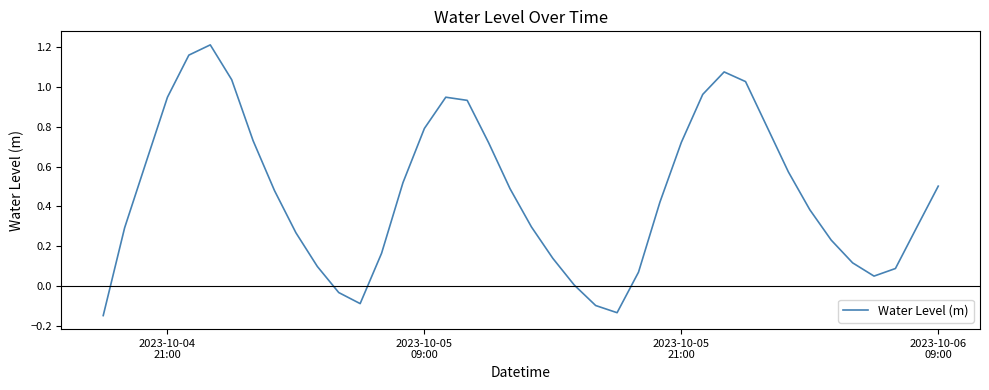

True or false: there are more than 2 points higher than both neighbors.

True